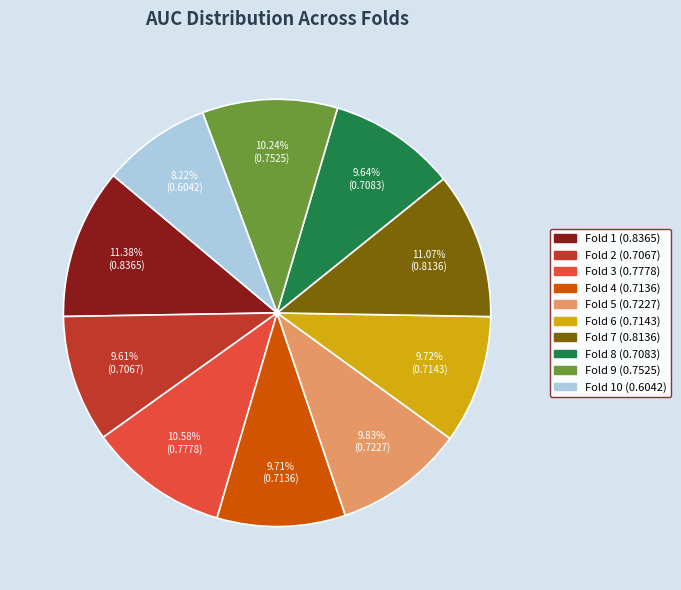

Does any single category account for the majority?

No